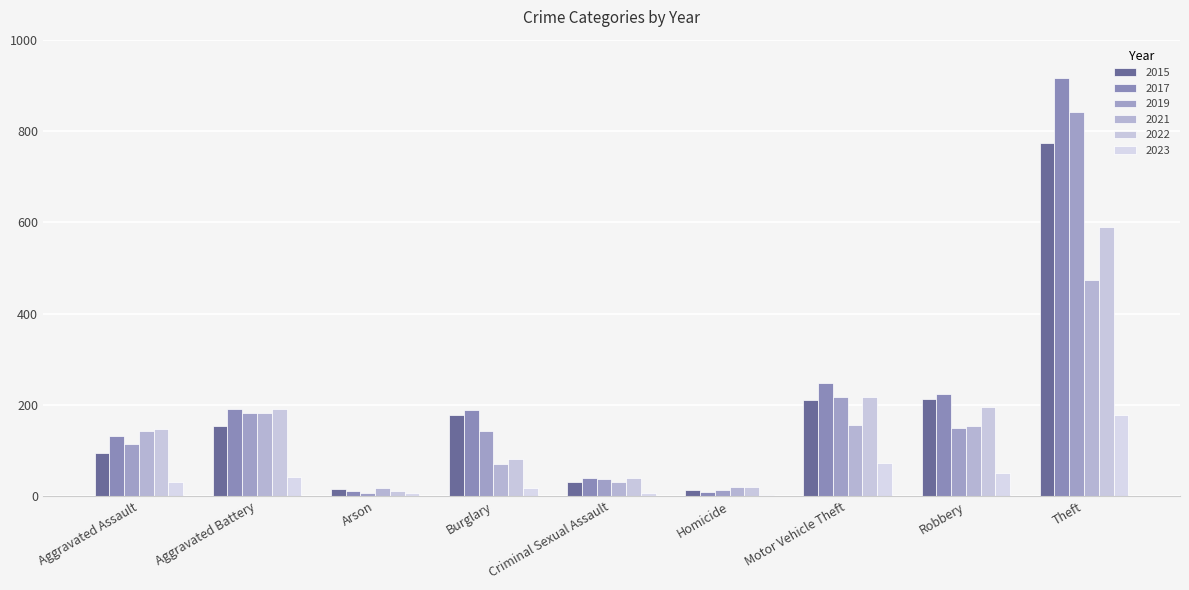

Reading left to right, transcribe all the data shown in this chart.

2015: Aggravated Assault=95	Aggravated Battery=154	Arson=15	Burglary=178	Criminal Sexual Assault=31	Homicide=13	Motor Vehicle Theft=211	Robbery=212	Theft=774
2017: Aggravated Assault=131	Aggravated Battery=191	Arson=12	Burglary=189	Criminal Sexual Assault=39	Homicide=8	Motor Vehicle Theft=247	Robbery=224	Theft=916
2019: Aggravated Assault=113	Aggravated Battery=182	Arson=6	Burglary=143	Criminal Sexual Assault=37	Homicide=14	Motor Vehicle Theft=216	Robbery=150	Theft=841
2021: Aggravated Assault=142	Aggravated Battery=182	Arson=17	Burglary=71	Criminal Sexual Assault=30	Homicide=20	Motor Vehicle Theft=156	Robbery=153	Theft=474
2022: Aggravated Assault=146	Aggravated Battery=190	Arson=11	Burglary=82	Criminal Sexual Assault=39	Homicide=20	Motor Vehicle Theft=218	Robbery=196	Theft=590
2023: Aggravated Assault=31	Aggravated Battery=42	Arson=7	Burglary=17	Criminal Sexual Assault=6	Homicide=2	Motor Vehicle Theft=73	Robbery=50	Theft=177